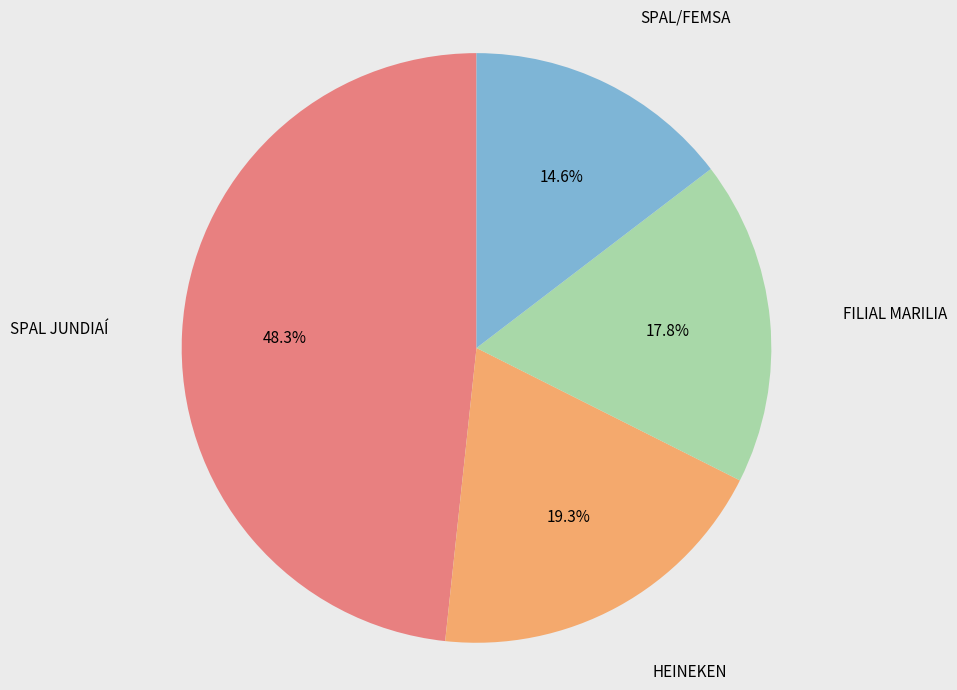

To the nearest percent, what is the average slice percentage?

25%